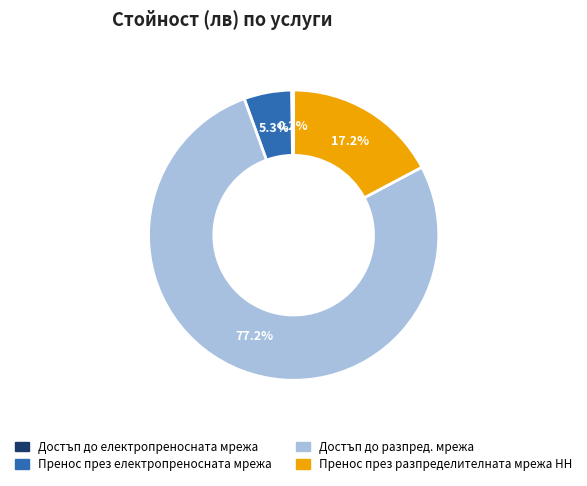

Is it true that Достъп до разпред. мрежа is 68% of the pie?

False